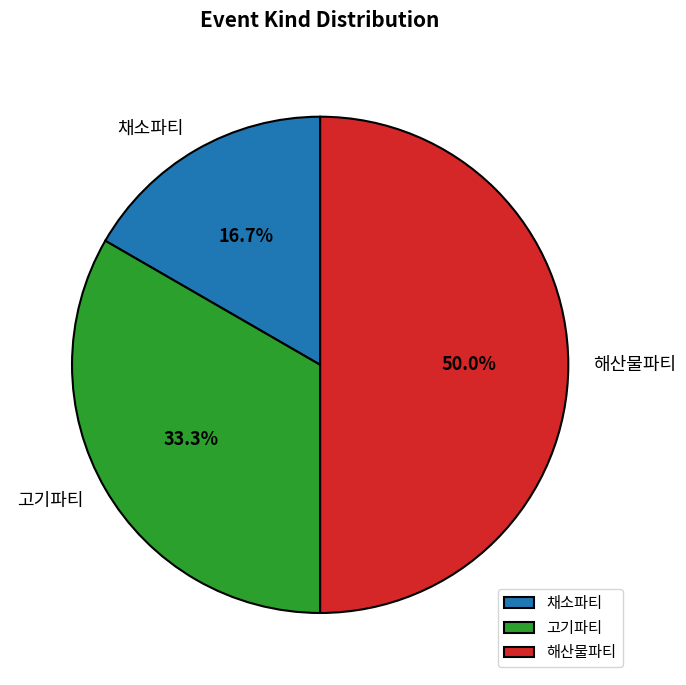

Which has a higher value, 고기파티 or 해산물파티?

해산물파티